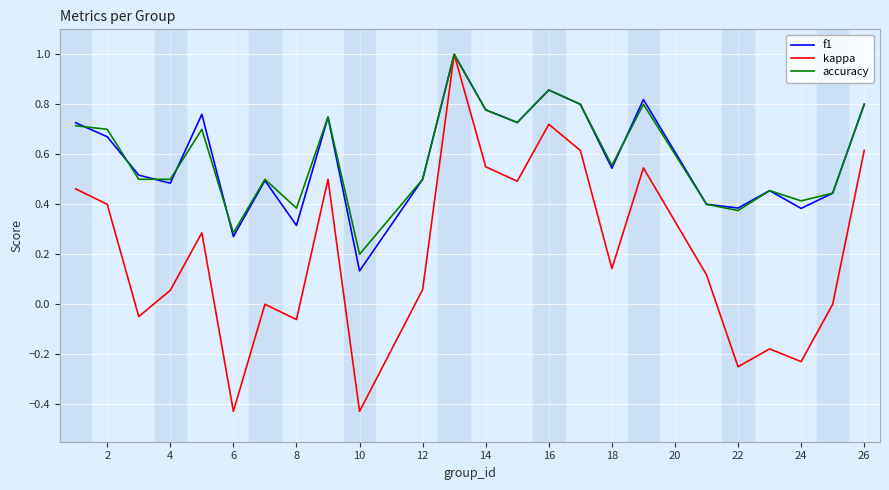

How many interior local valleys does the kappa series have?

8